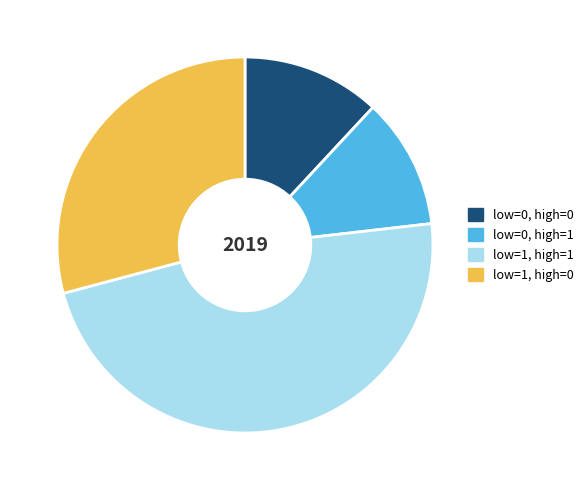

Which has a higher value, low=0, high=0 or low=1, high=0?

low=1, high=0